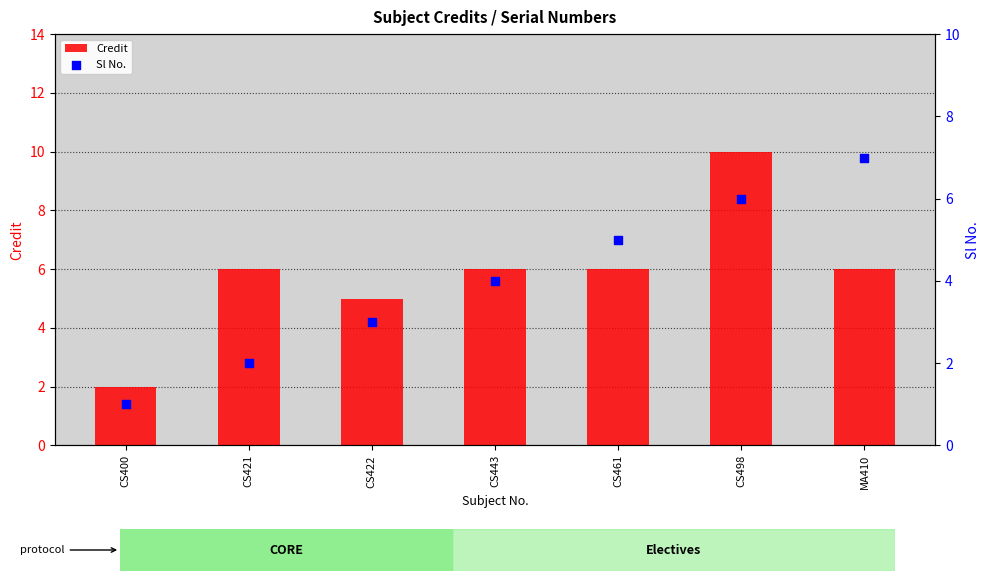

Which series contains the highest Y value?

Credit